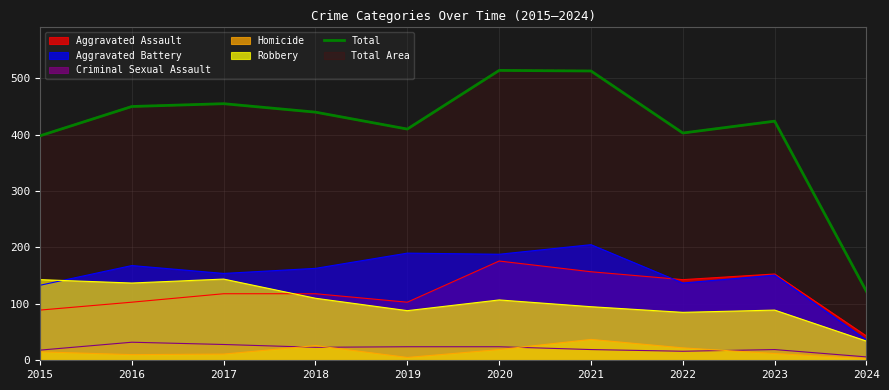

What is the difference between the second highest and second lowest values?

115